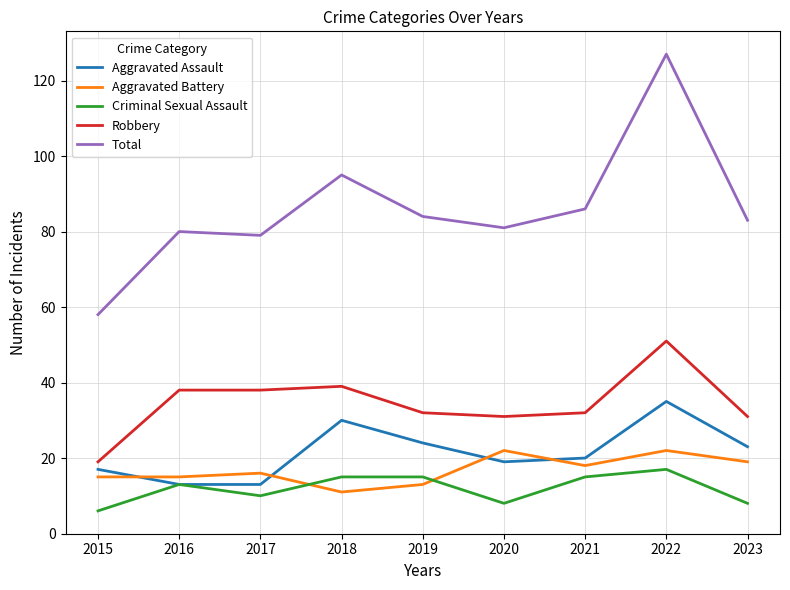

What is the greatest value displayed?

127